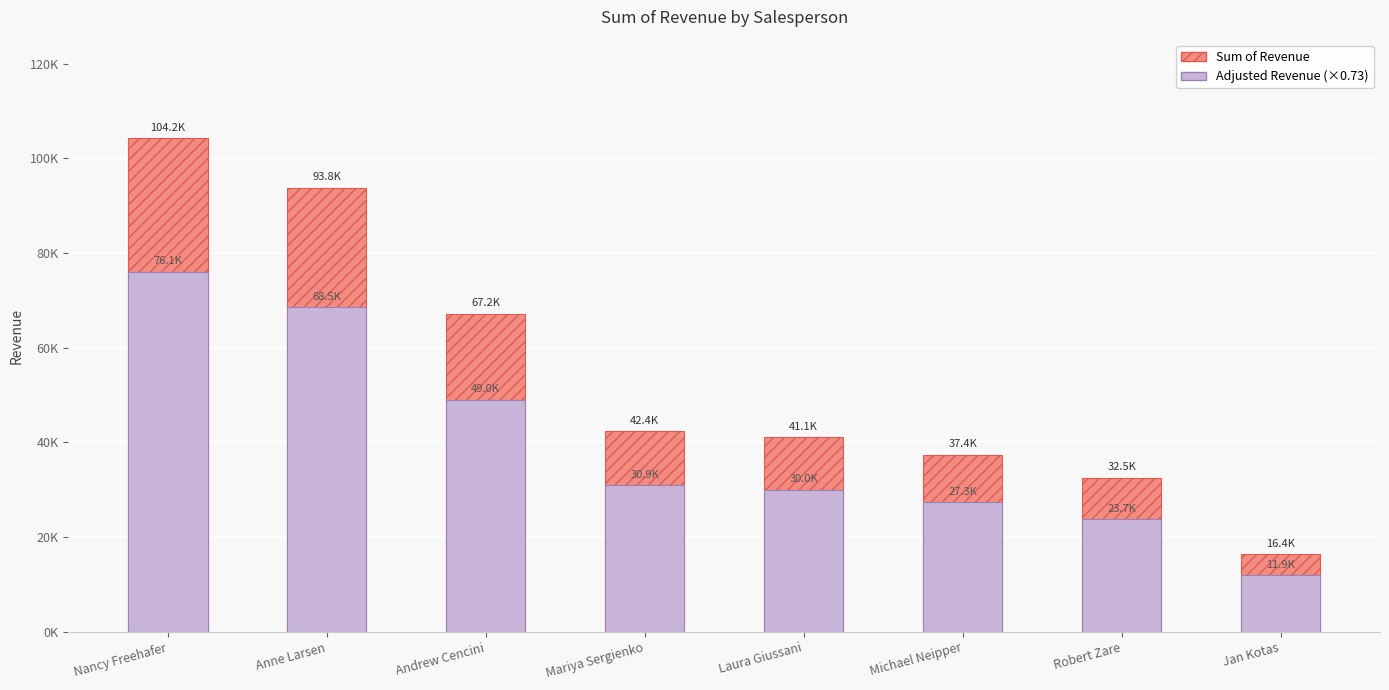

True or false: Sum of Revenue (hatched) has a value of 37418.0 at Michael Neipper.

True